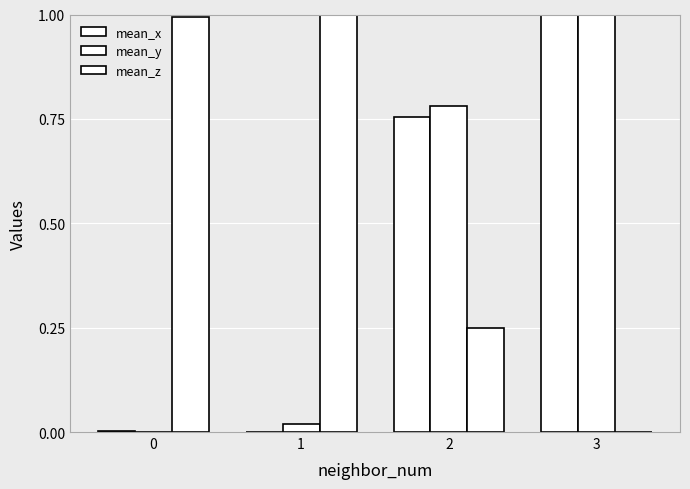

Between 2 and 1, which is larger?

2